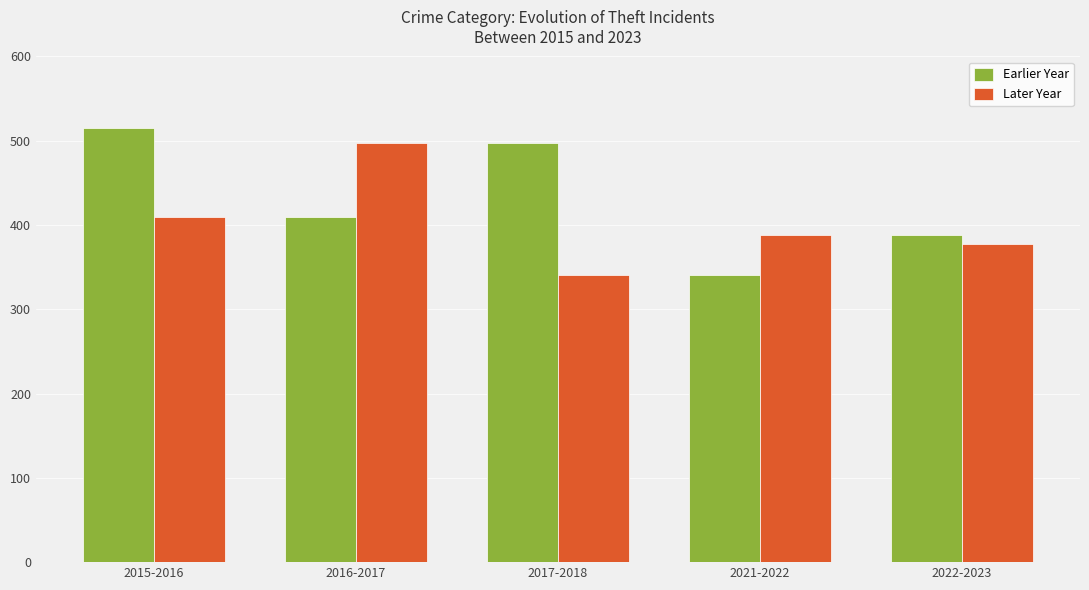

How many values in the Earlier Year series are below 409?

2